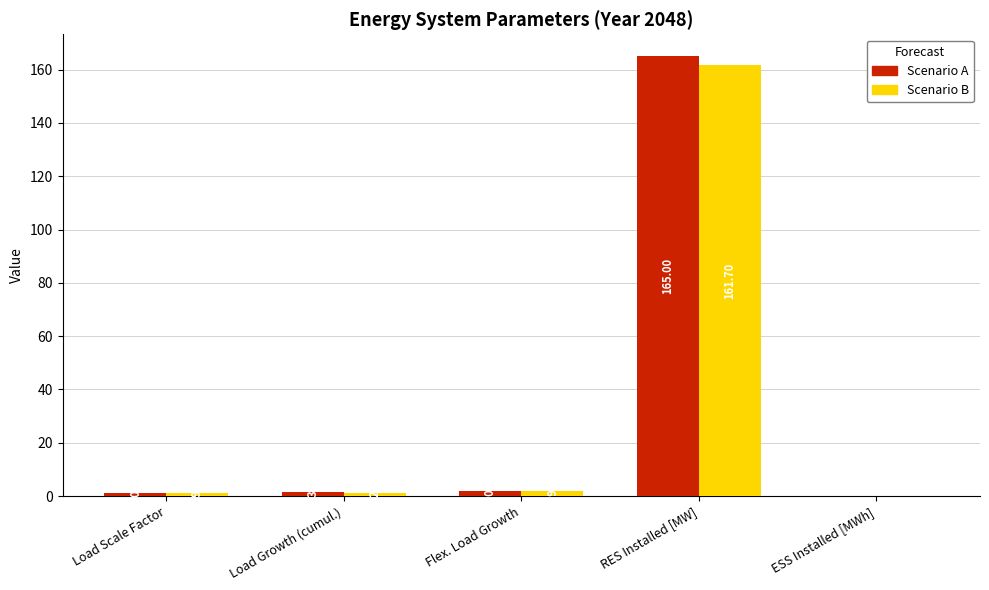

Read the Scenario B value at Flex. Load Growth.

2.0